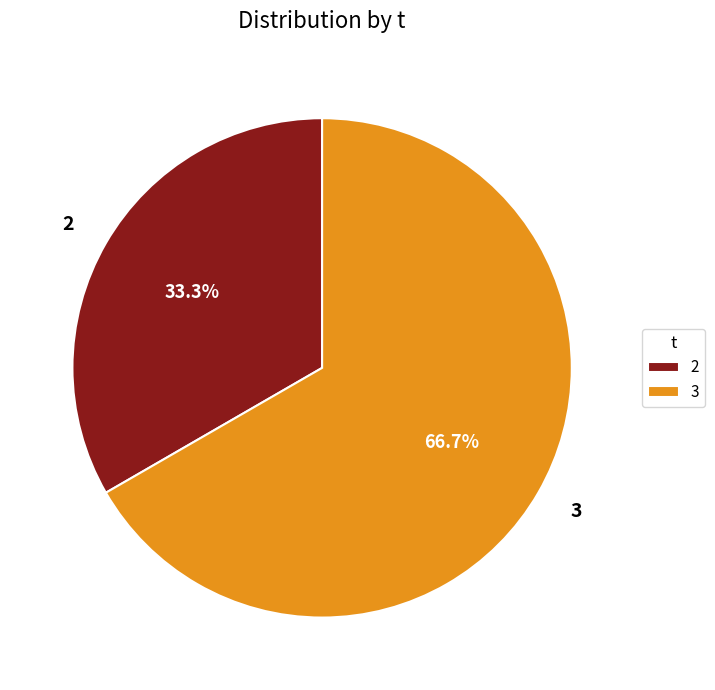

How many slices are in this pie chart?

2